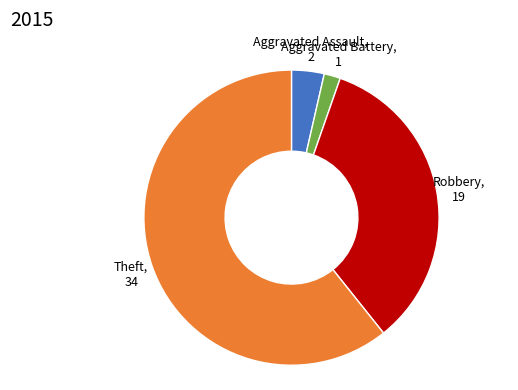

Does any single category account for the majority?

Yes